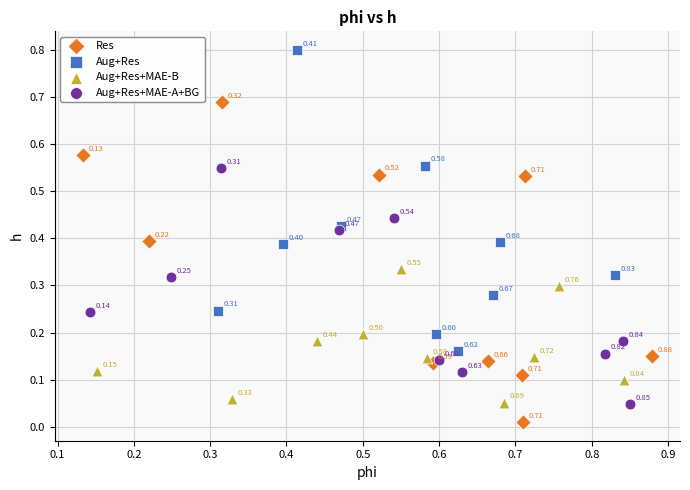

Which series has the largest Y range (max minus min)?

Res